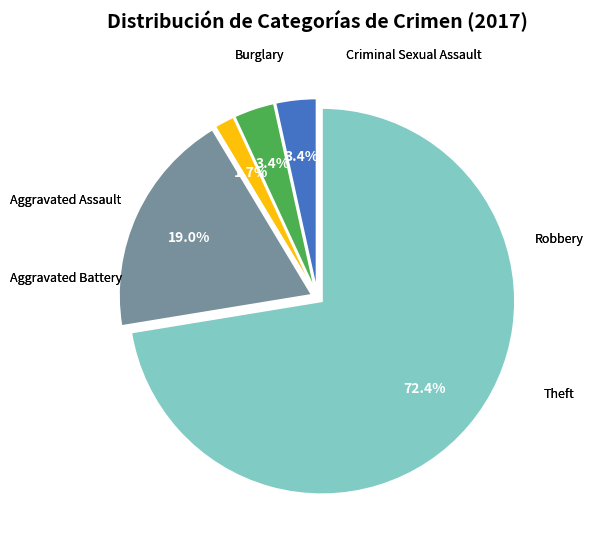

Is there any slice that represents more than half of the pie?

Yes